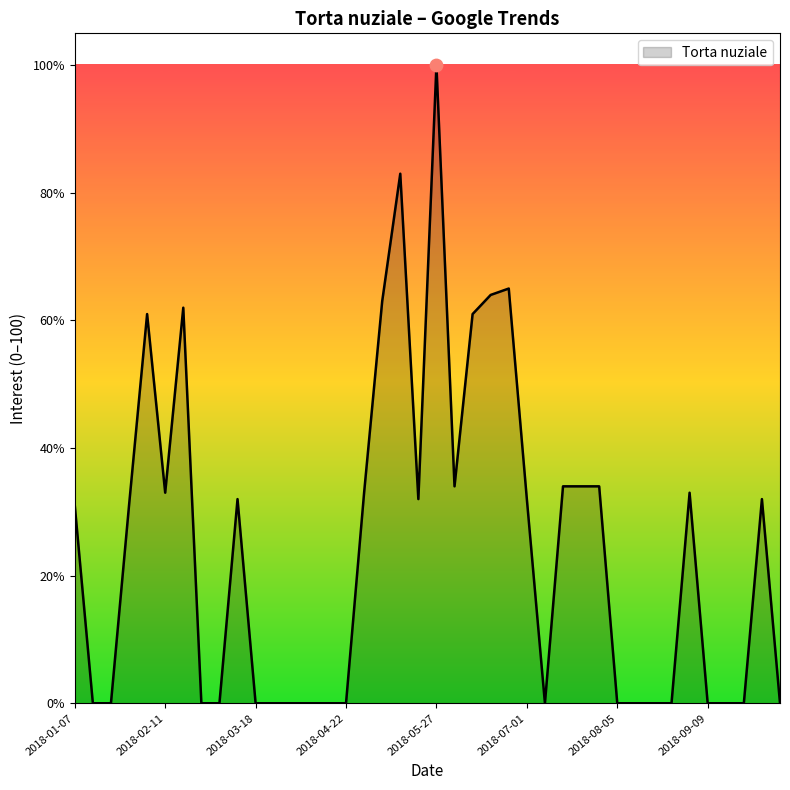

What is the difference between the maximum and minimum values?

100